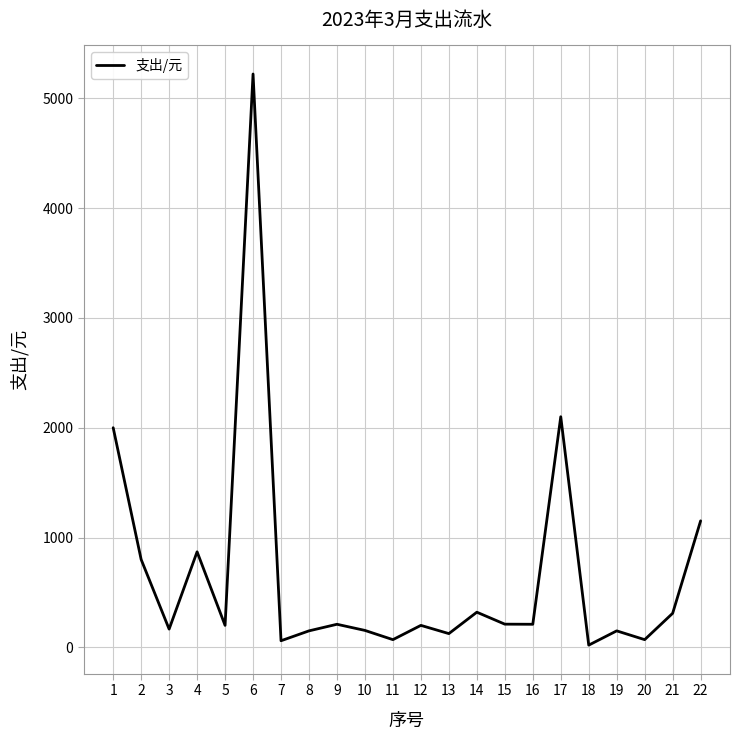

What is the difference between the maximum and minimum values?

5201